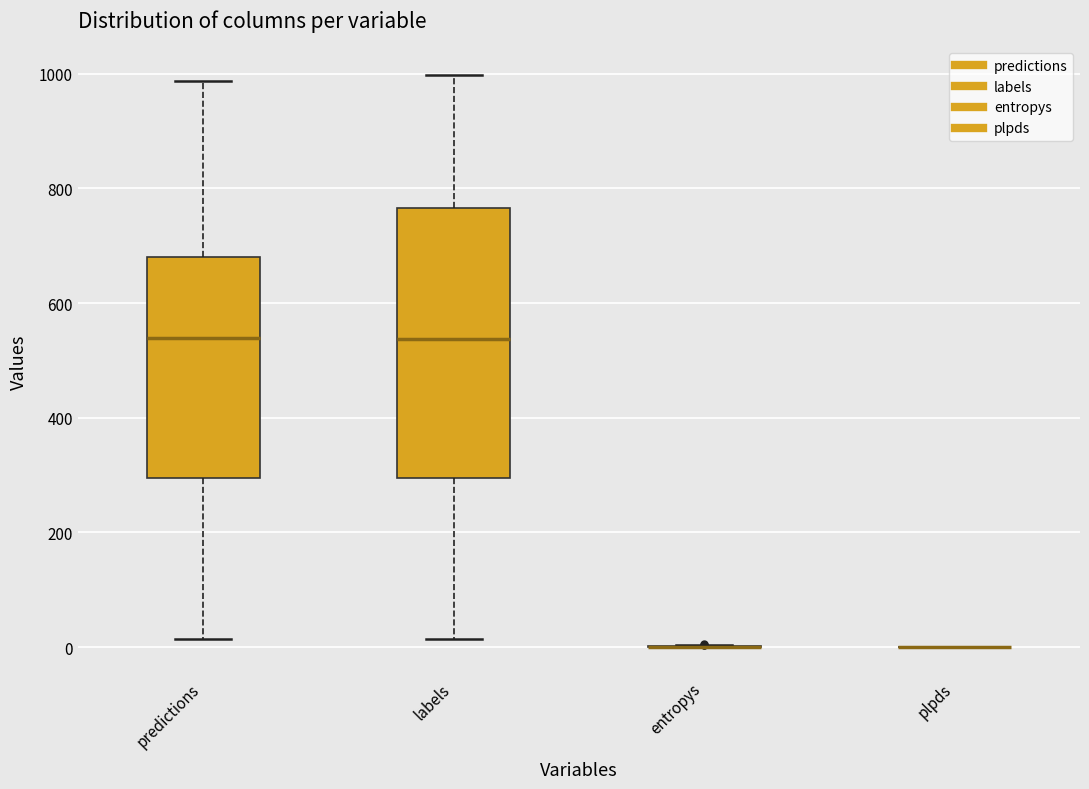

Reading left to right, read every box against the y-axis: the position of its median line, the range the box covers, and the ends of its whiskers. The values are not printed on the chart, so give them approximately, as read against the axis.

predictions: median 540, box 300 to 680, whiskers 20 to 980
labels: median 540, box 300 to 760, whiskers 20 to 1000
entropys: box collapsed to a line at 0, whiskers 0 to 0
plpds: box collapsed to a line at 0, whiskers 0 to 0